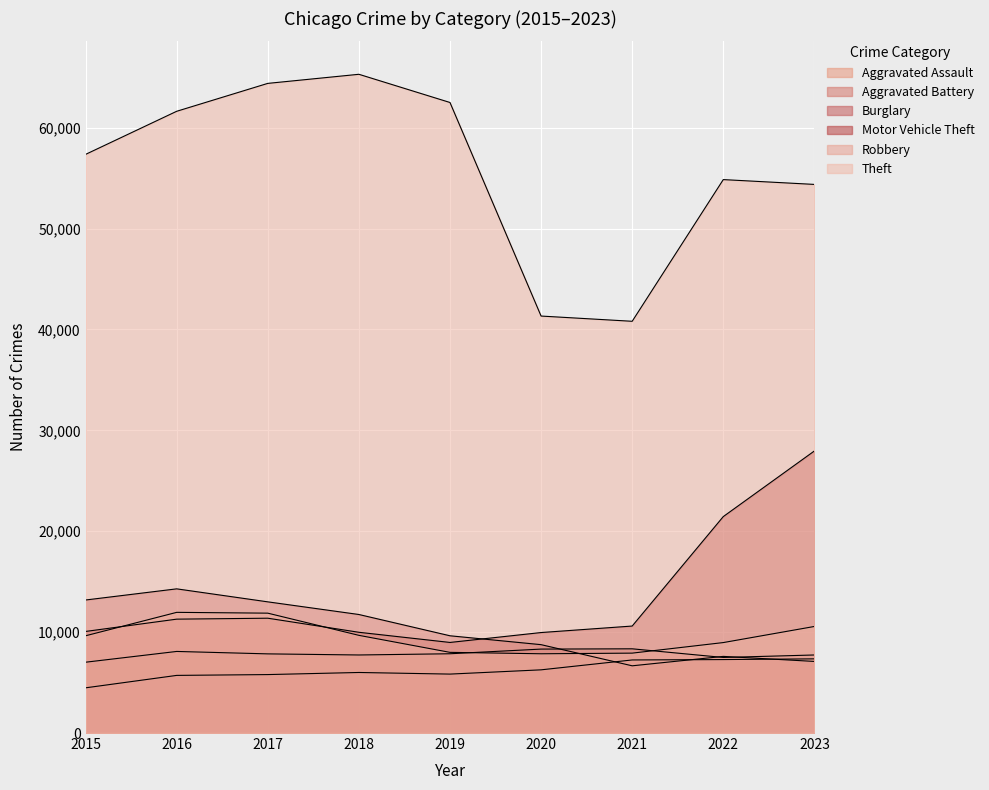

Rank the series by their maximum value, from highest to lowest.

Theft, Motor Vehicle Theft, Burglary, Robbery, Aggravated Battery, Aggravated Assault